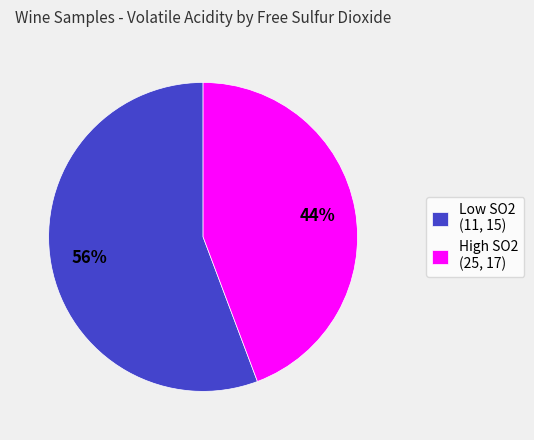

To the nearest percent, what is the combined percentage of Low SO2 (11, 15) and High SO2 (25, 17)?

100%